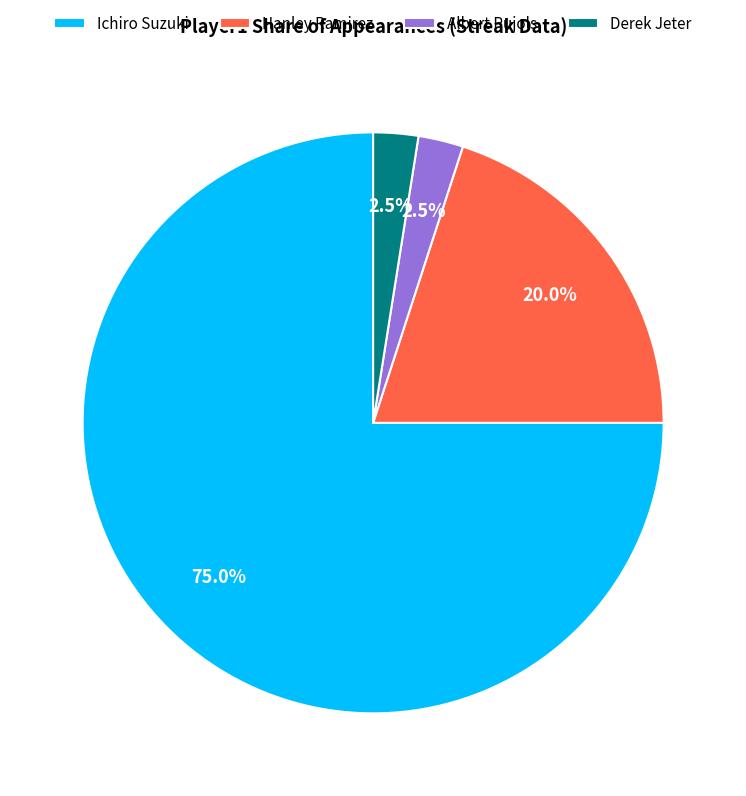

Do Derek Jeter and Ichiro Suzuki together represent more than half of the pie?

Yes